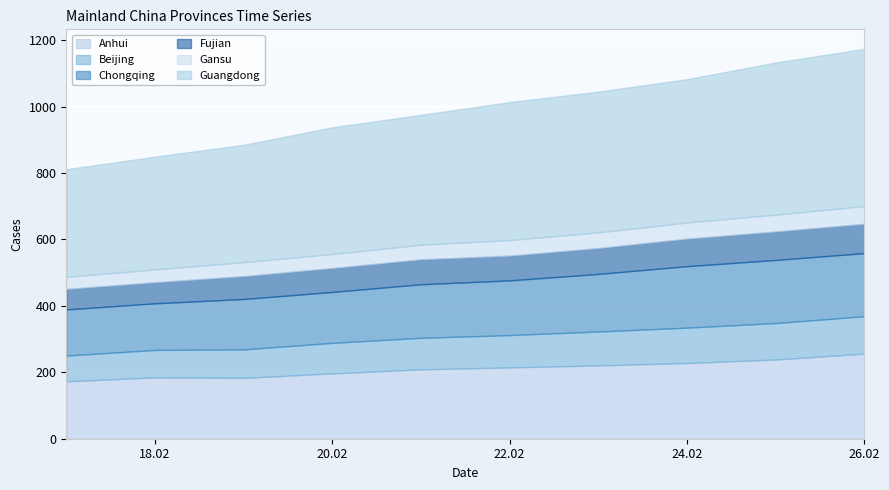

True or false: Gansu and Guangdong intersect in this chart.

False